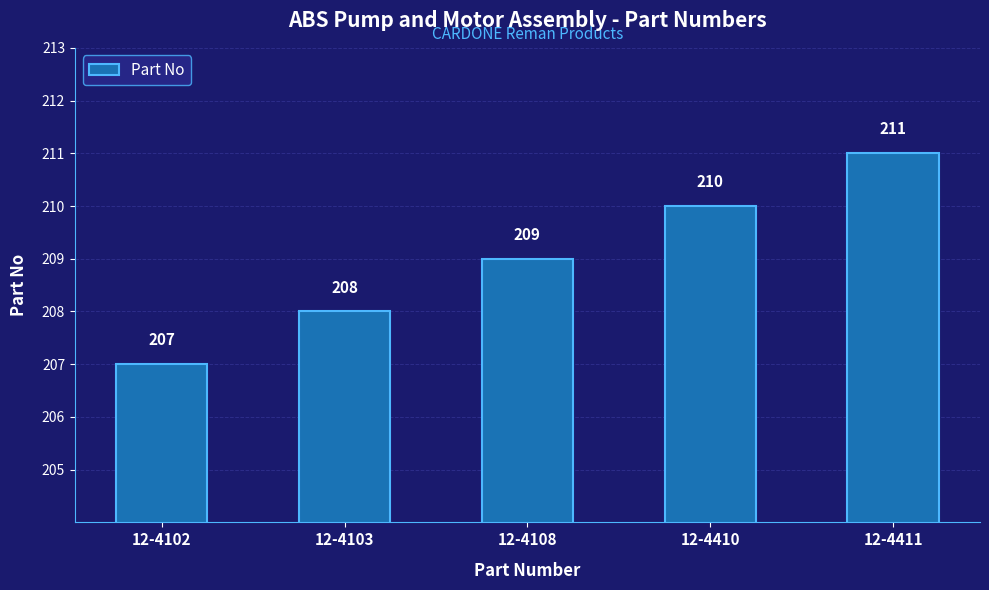

List the labels in order of value, smallest first.

12-4102, 12-4103, 12-4108, 12-4410, 12-4411